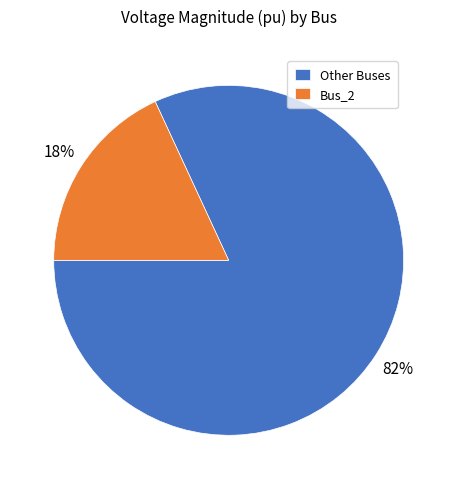

Is it true that Other Buses is 82% of the pie?

True